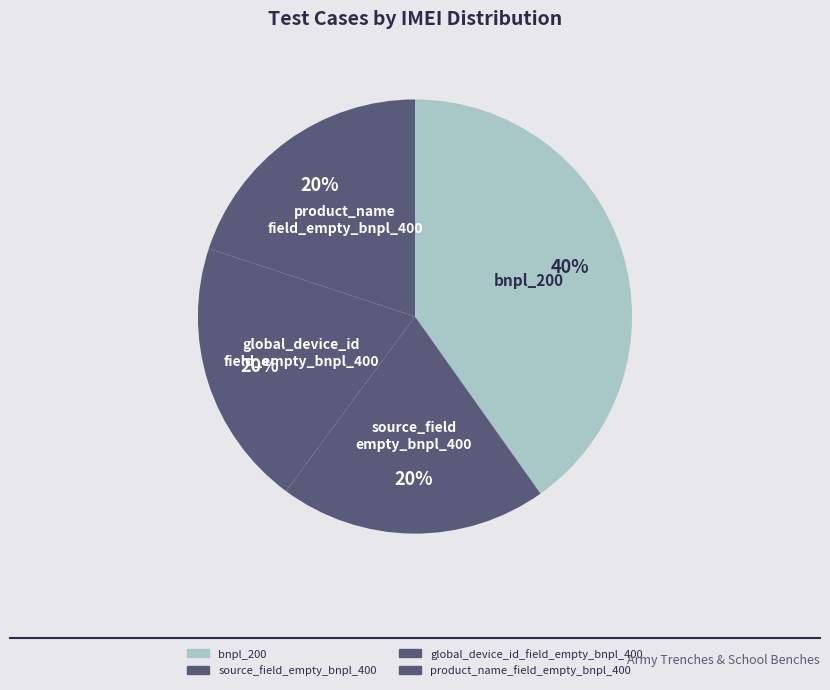

Does source_field_empty_bnpl_400 account for over 50% of the chart?

No